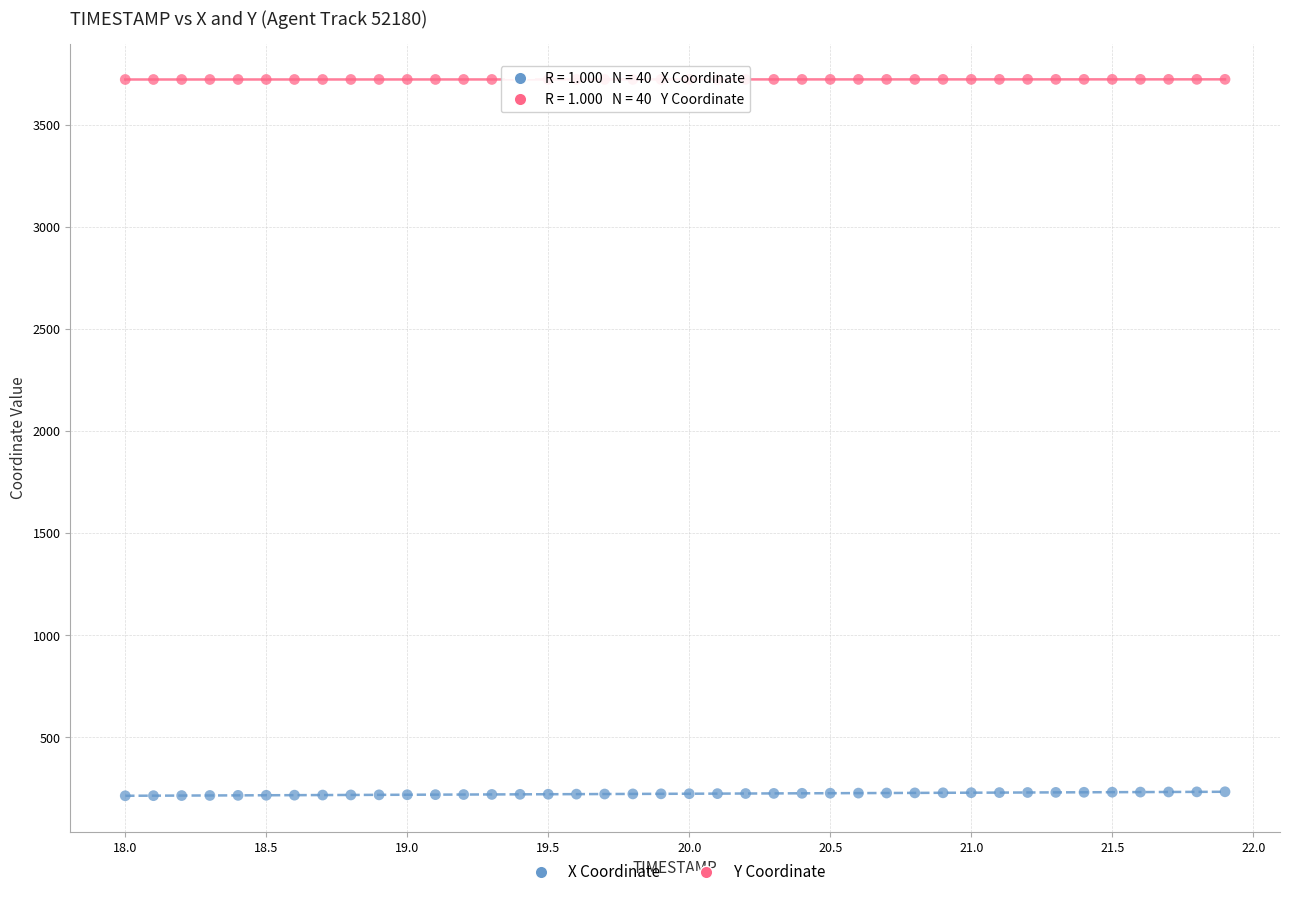

Across all data points, what is the range of Y values (max minus min)?

3510.1